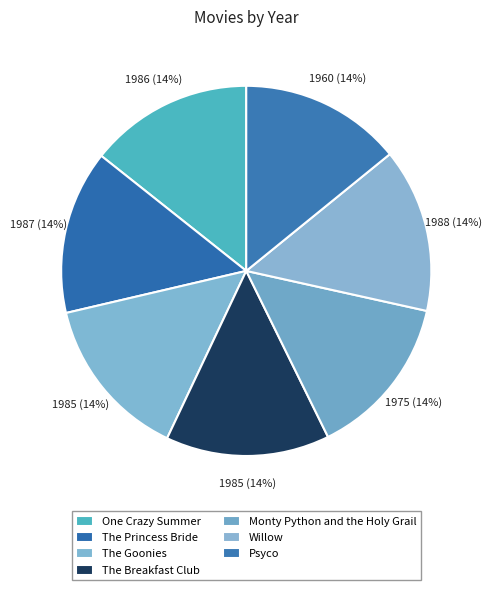

The One Crazy Summer slice represents 1% of the pie. True or false?

False